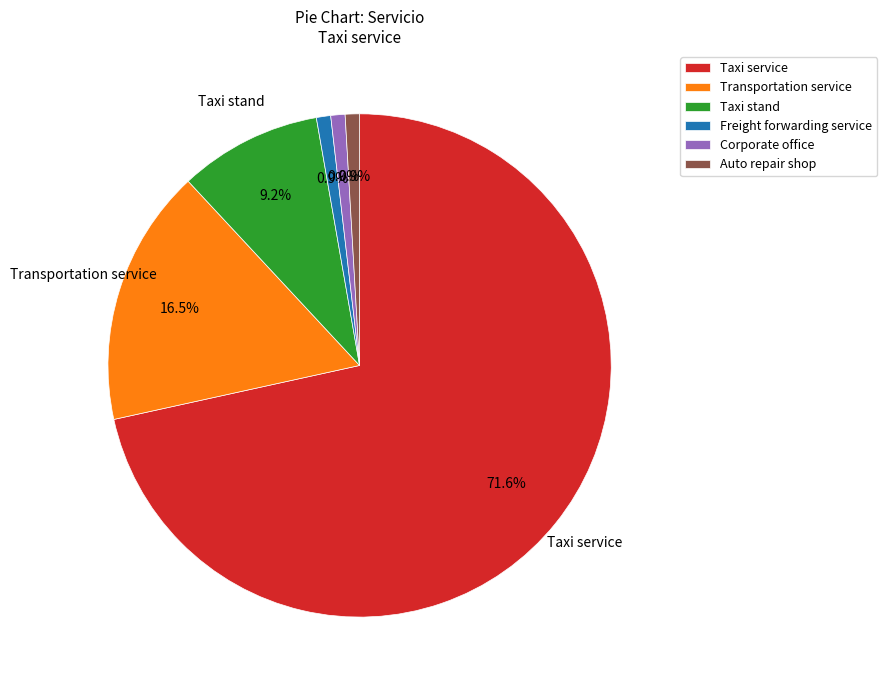

How many slices are in this pie chart?

6